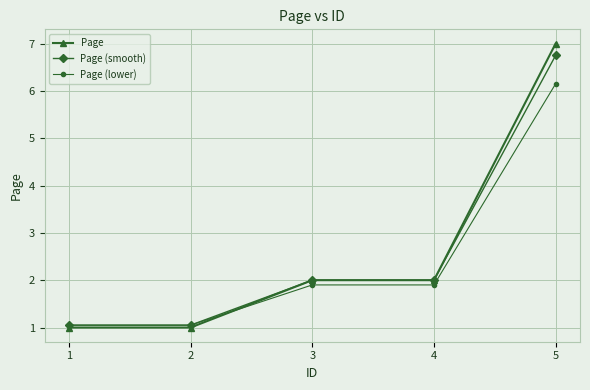

True or false: Page has more than 1 interior local peaks.

False